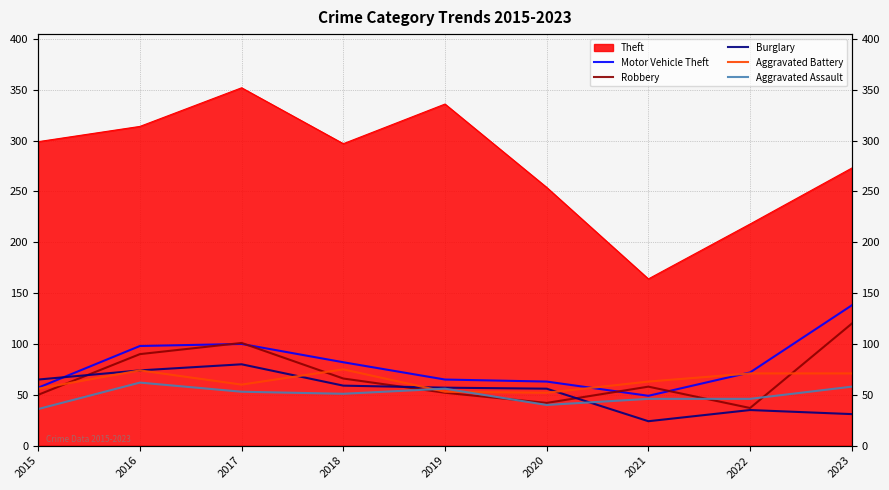

Which label corresponds to the smallest value in the chart?

2021